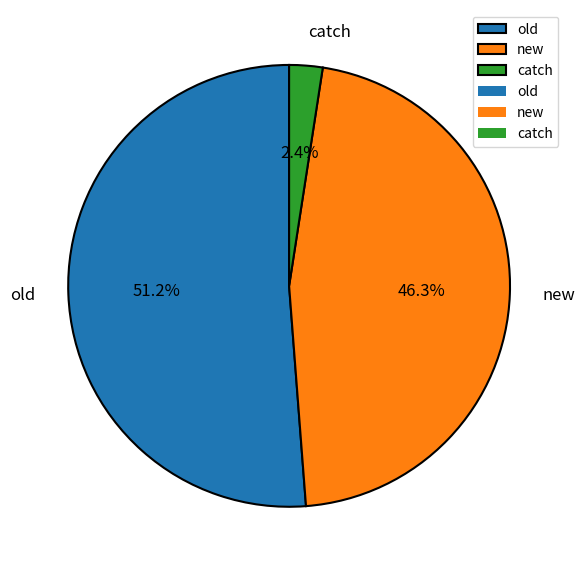

Which category has the smallest portion of the pie?

catch